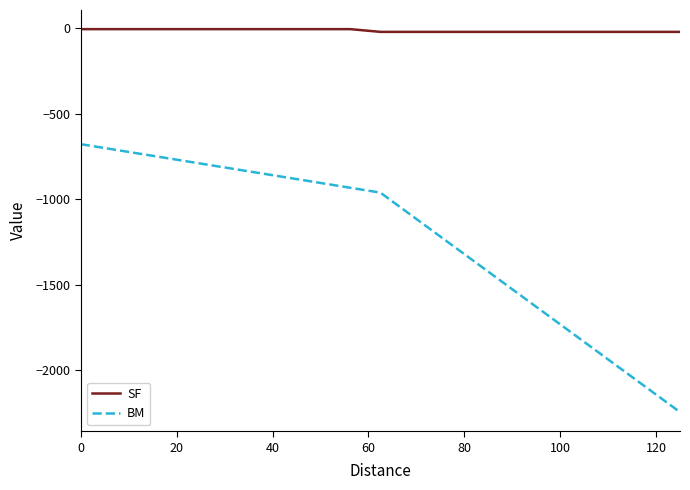

Which series has the widest spread of values?

BM